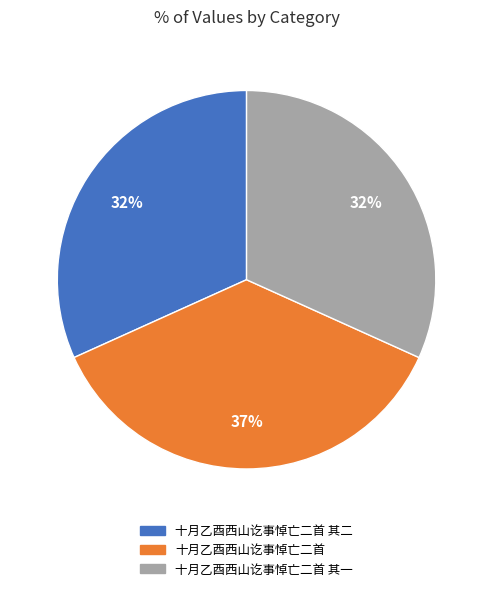

To the nearest percent, what is the difference between the largest and smallest slice percentages?

5%